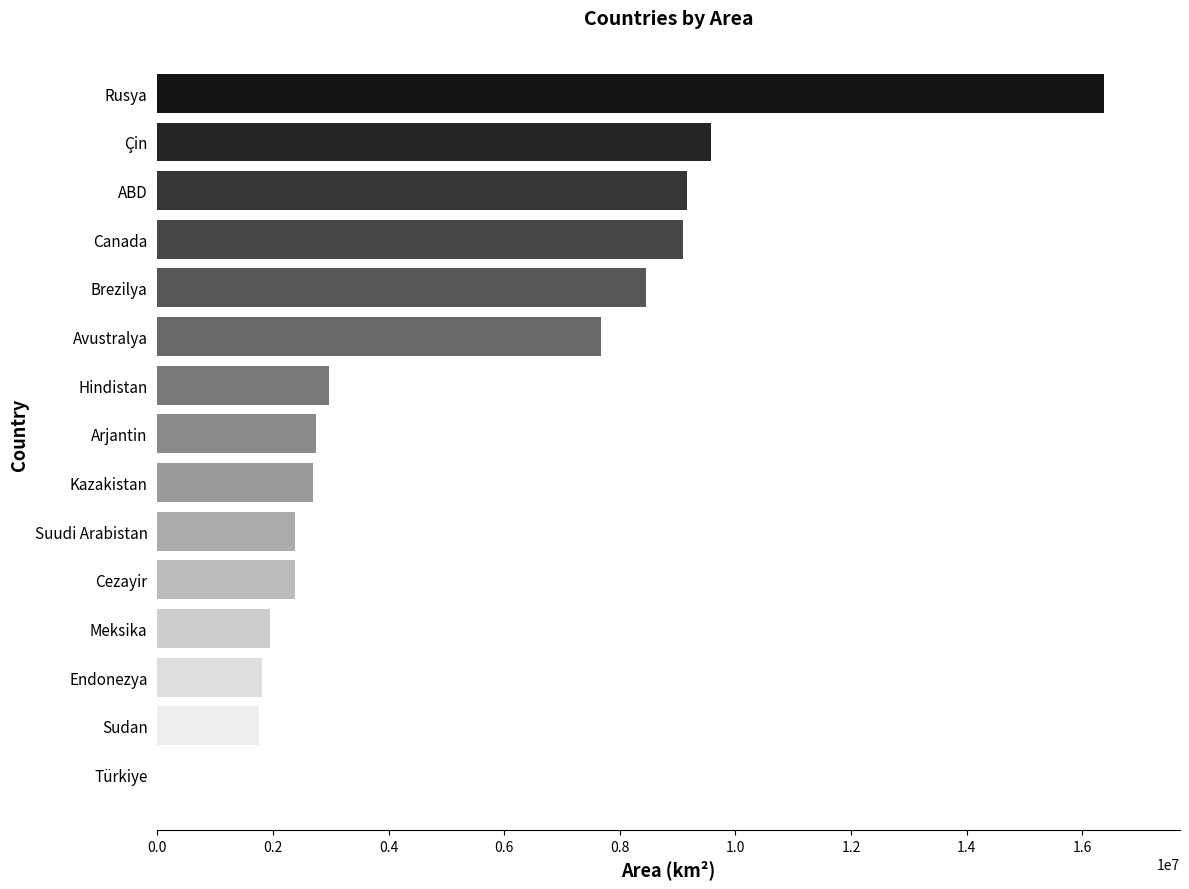

What is the change in value from Arjantin to Avustralya?

+4945610